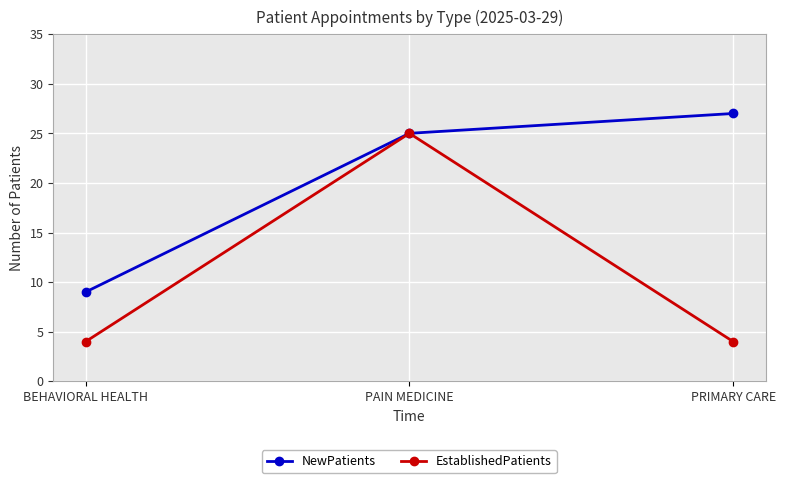

The value of EstablishedPatients at PAIN MEDICINE is 9. True or false?

False